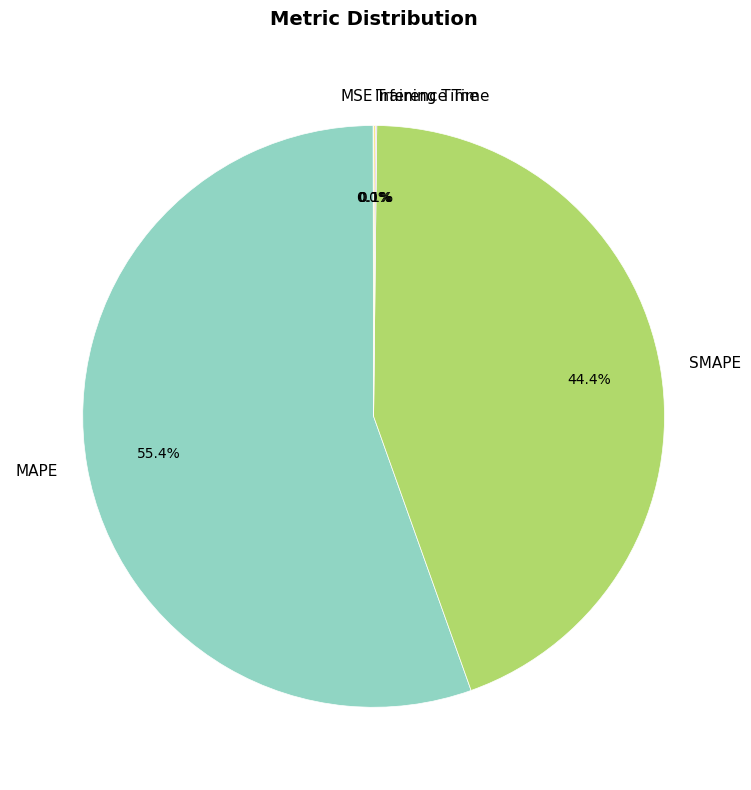

Which slice represents more than half of the pie?

MAPE